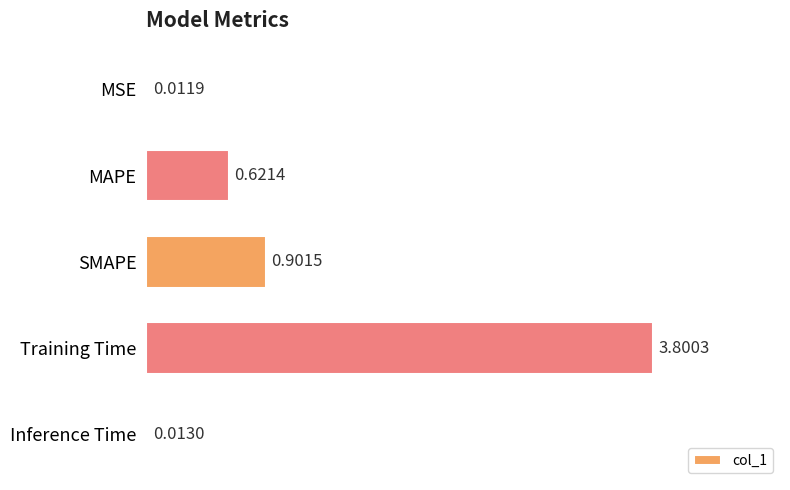

Between MSE and Training Time, which is larger?

Training Time